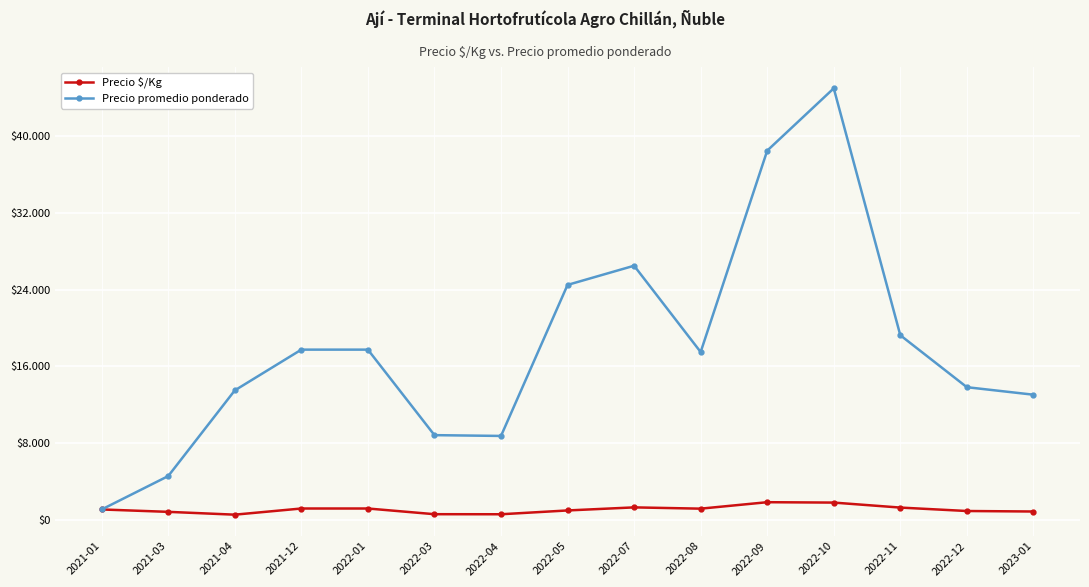

What is the spread (max minus min) of values at 2022-12?

12911